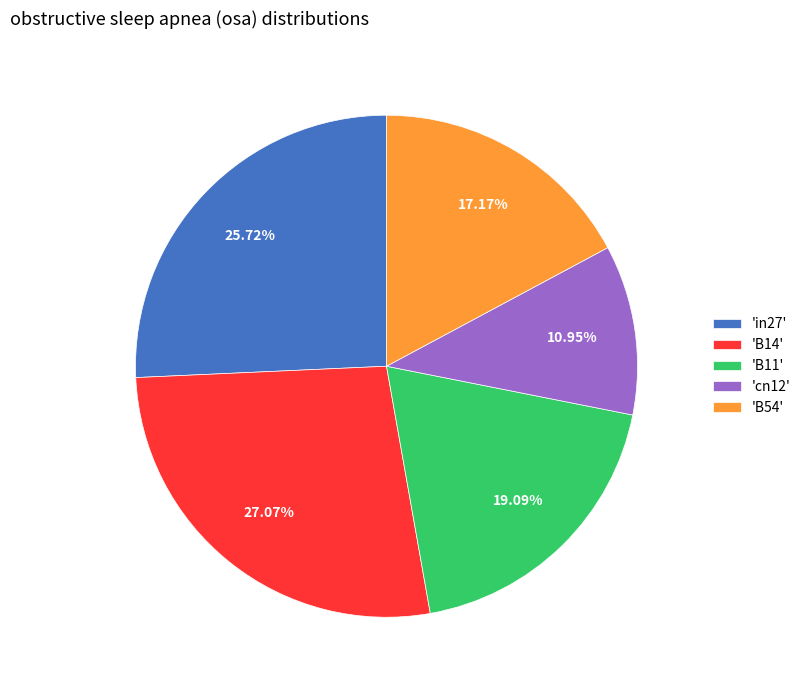

To the nearest percent, what is the difference between the largest and smallest slice percentages?

16%